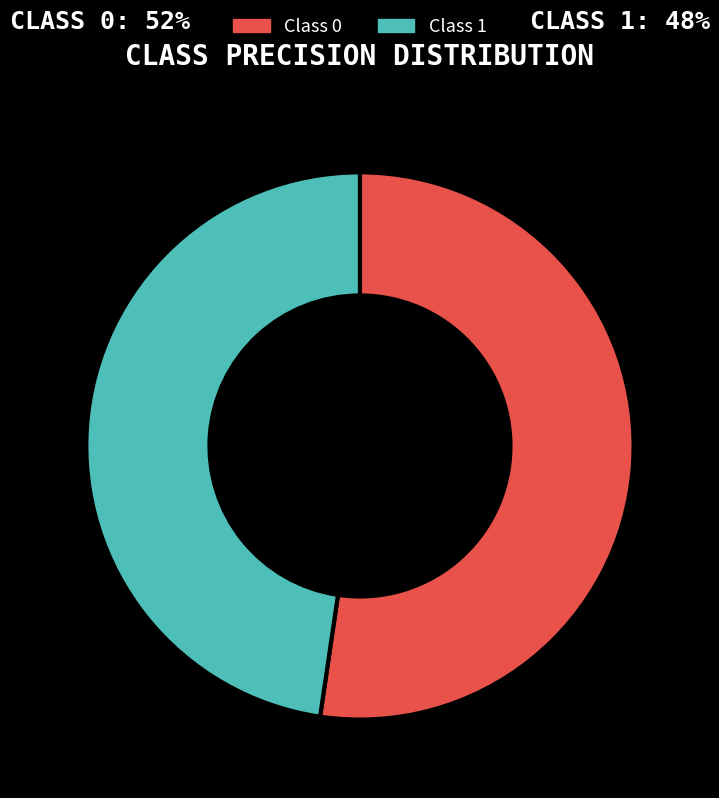

Is there any slice that represents more than half of the pie?

Yes